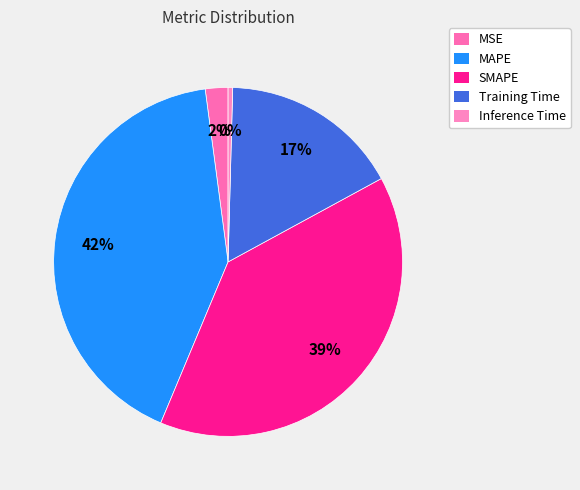

To the nearest percent, what percentage of the pie is Training Time?

17%